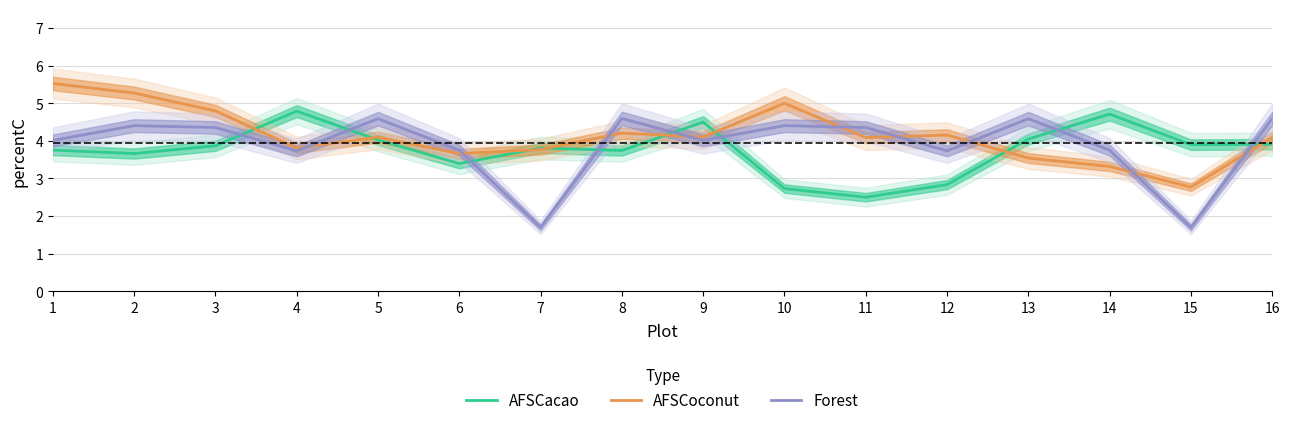

Which series has the largest total across all categories?

AFSCoconut